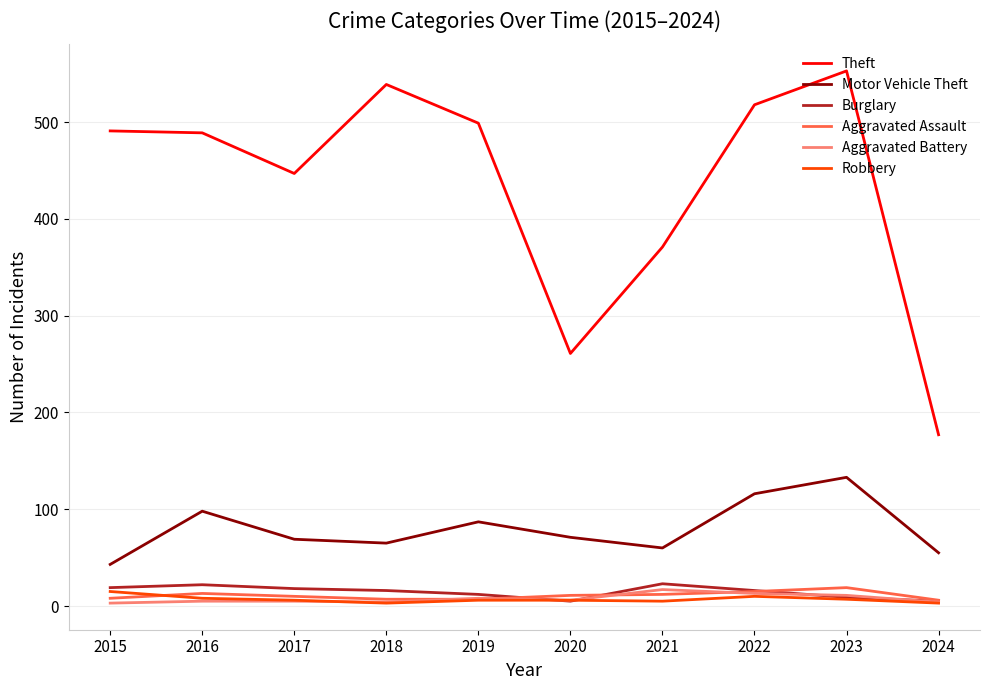

What is the spread (max minus min) of values at 2019?

493